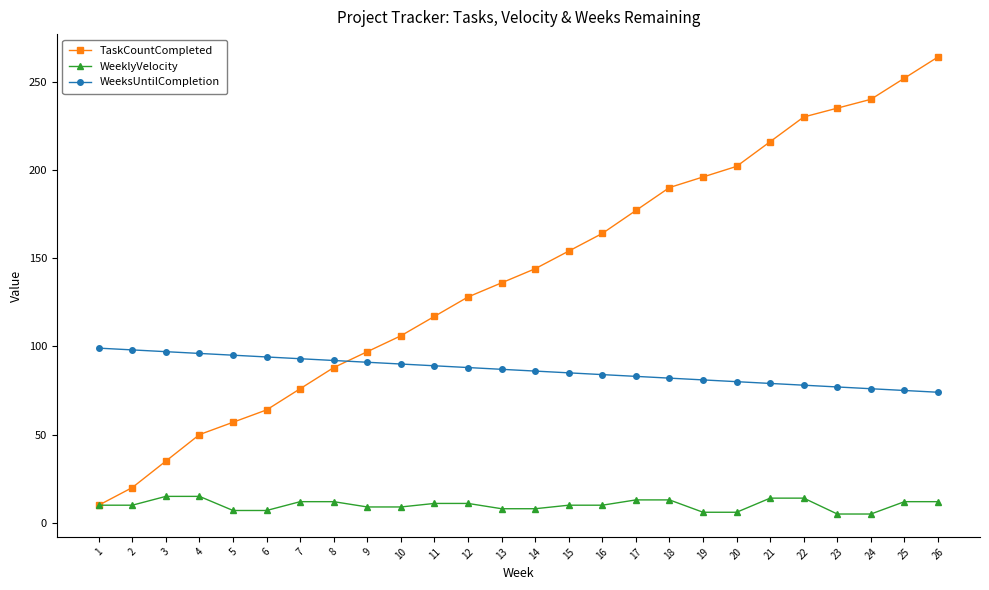

What is the total value across all series at 12?

227